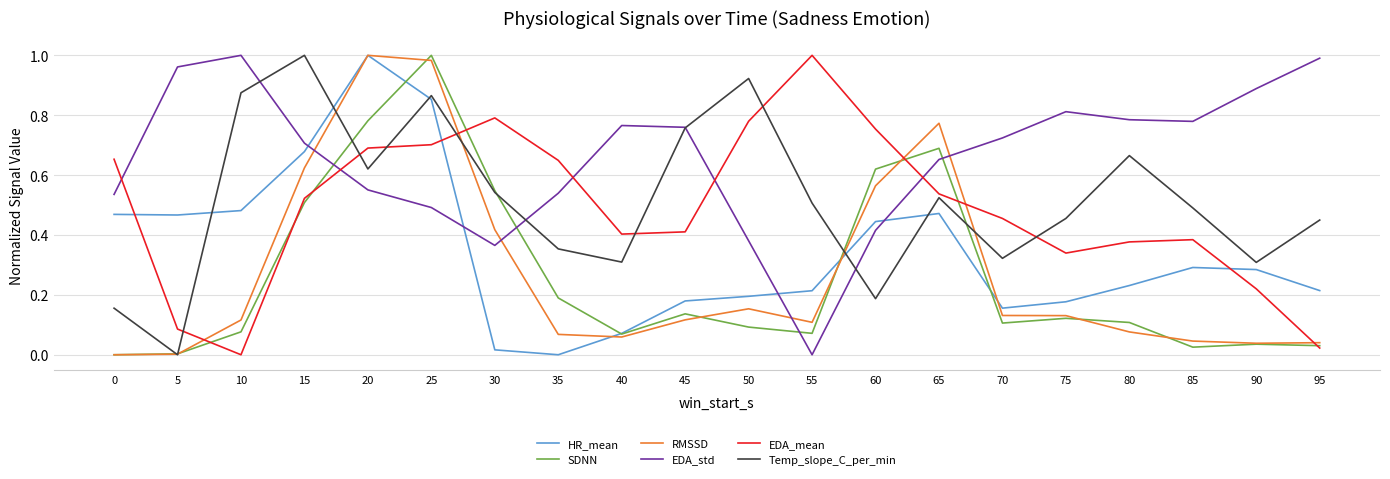

True or false: RMSSD and EDA_mean intersect in this chart.

True